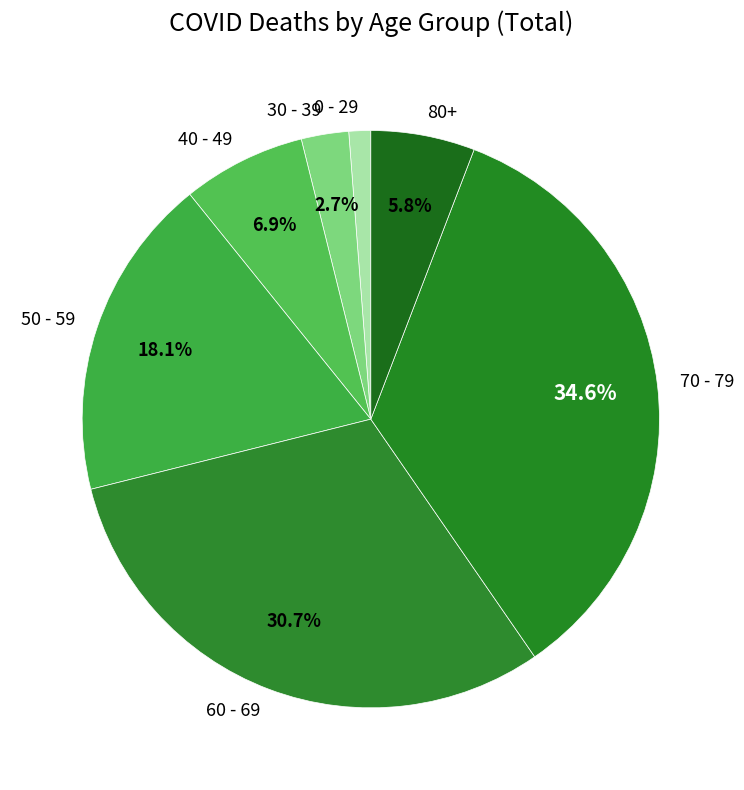

To the nearest percent, what portion does 40 - 49 represent?

7%